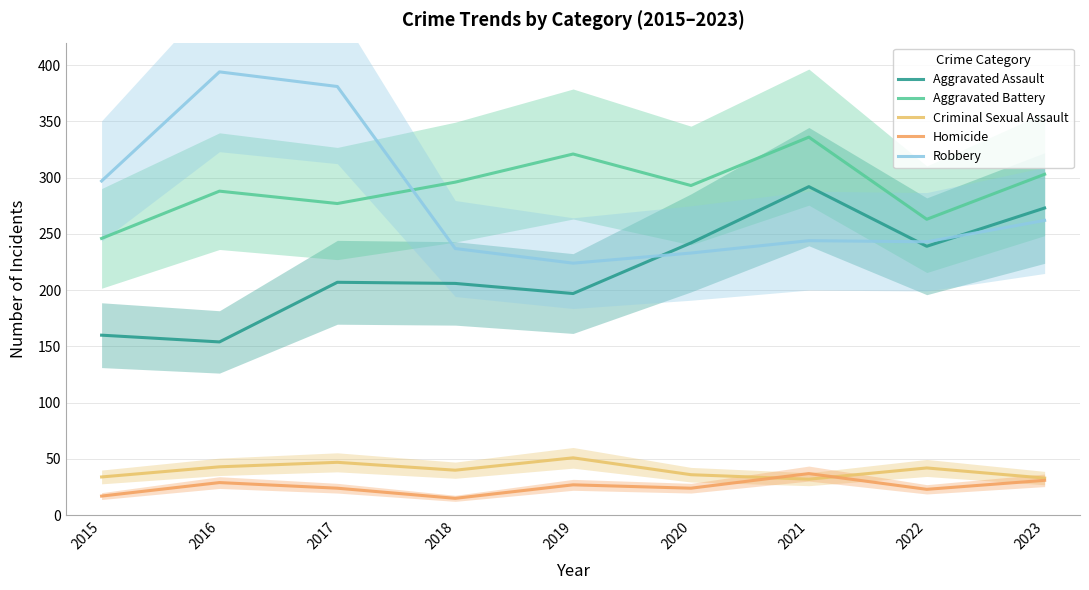

Where does the Aggravated Battery series first go above 293?

2018